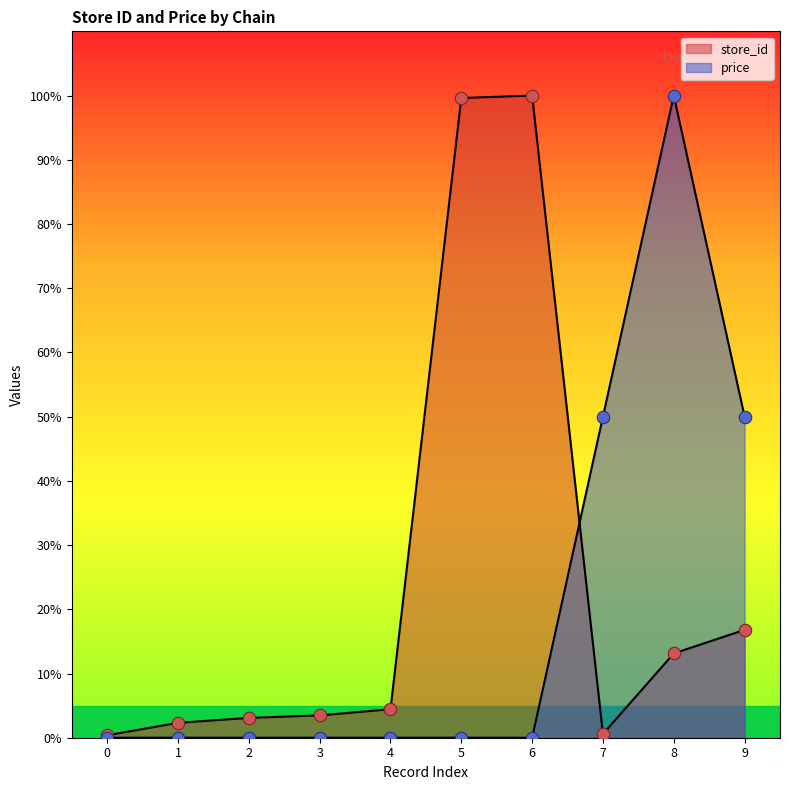

Which series contains the lowest Y value?

price